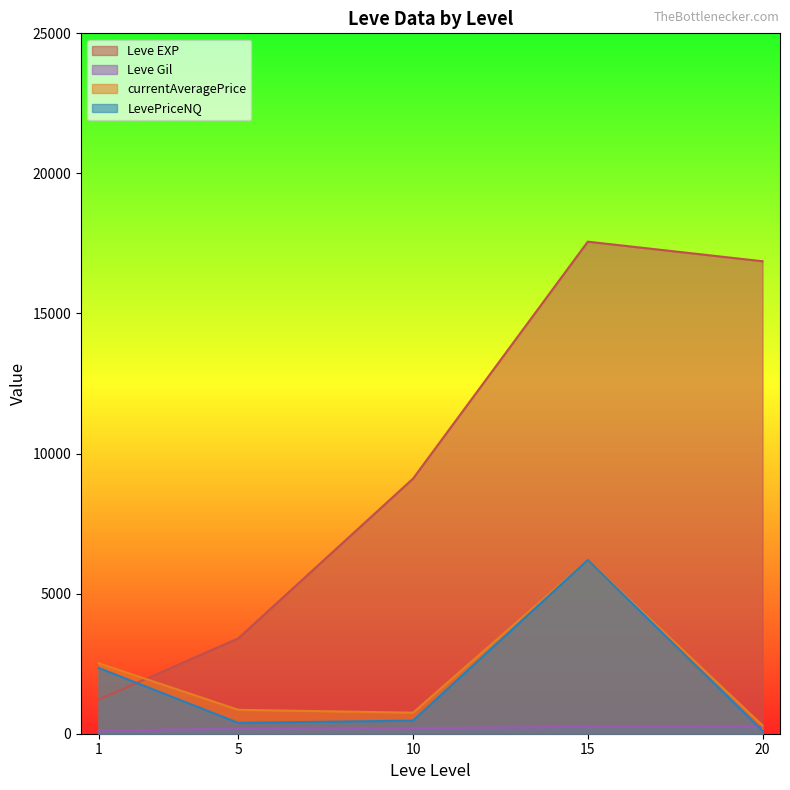

Rank the series by their maximum value, from lowest to highest.

Leve Gil, currentAveragePrice, LevePriceNQ, Leve EXP